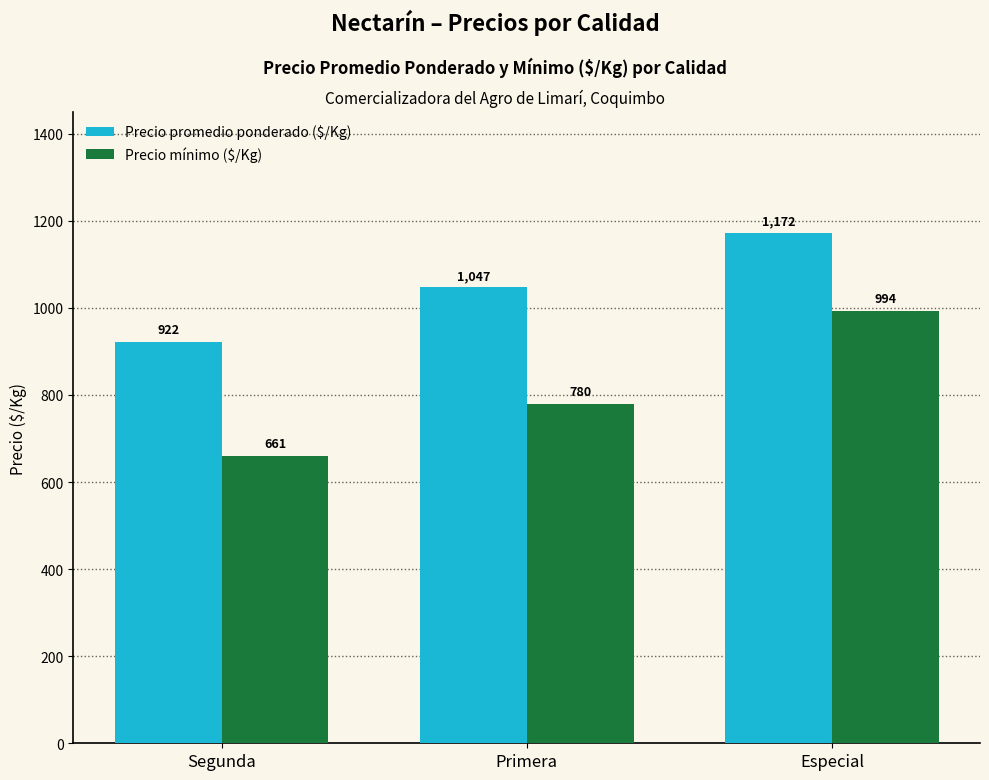

Which series has the largest range (max minus min)?

Precio mínimo ($/Kg)